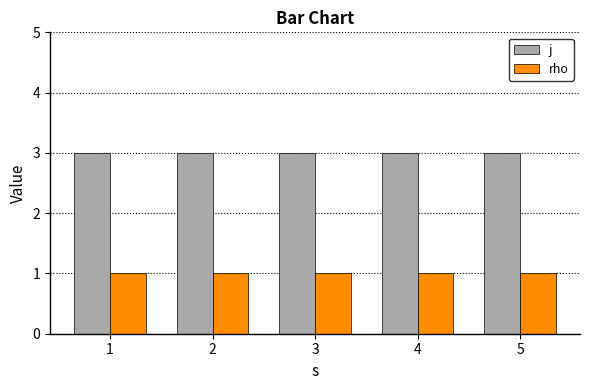

Rank the series at 5 from highest to lowest value.

j, rho